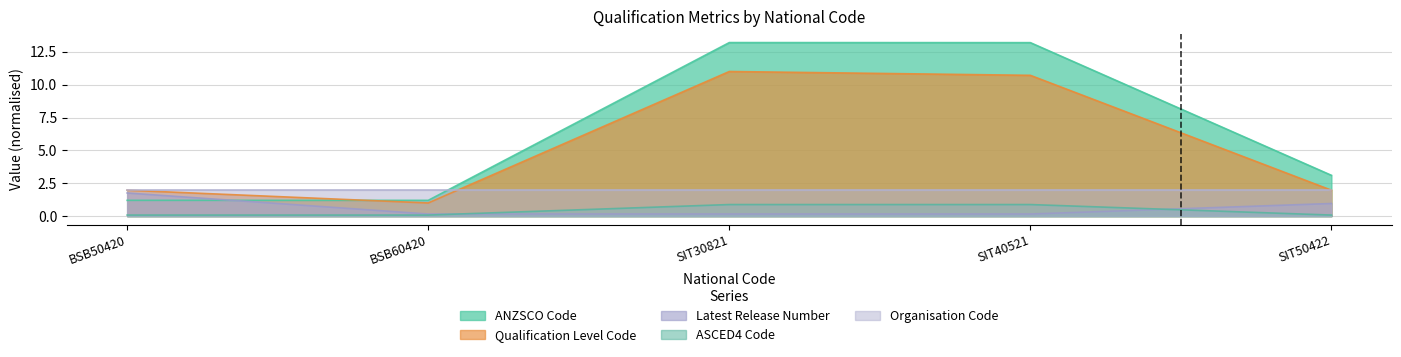

What is the difference between the second highest and second lowest values in the ASCED4 Code series?

0.8